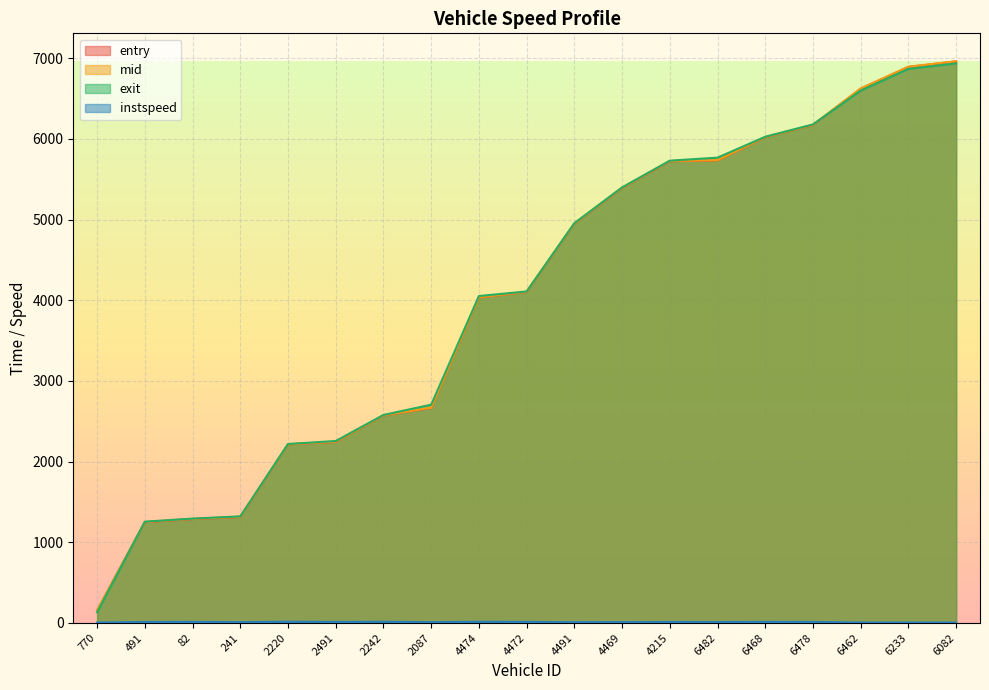

Reading right to left, extract all data points from this chart.

entry: 6082=6961.5	6233=6893.1	6462=6623.2	6478=6173.3	6468=6020.7	6482=5734.4	4215=5723.9	4469=5391.9	4491=4948.4	4472=4103.2	4474=4034.6	2087=2665.8	2242=2572.8	2491=2244.4	2220=2213.1	241=1313.7	82=1288.6	491=1249.1	770=155.7
mid: 6082=6964.1	6233=6895.6	6462=6626.2	6478=6176.2	6468=6023.5	6482=5737.1	4215=5727.1	4469=5395.4	4491=4952.2	4472=4106.1	4474=4037.2	2087=2669.2	2242=2575.4	2491=2247.1	2220=2215.6	241=1317.3	82=1291.3	491=1252.1	770=158.6
exit: 6082=6936.7	6233=6869.0	6462=6599.9	6478=6180.2	6468=6027.3	6482=5768.6	4215=5731.0	4469=5399.4	4491=4956.0	4472=4109.8	4474=4053.0	2087=2706.1	2242=2578.9	2491=2255.7	2220=2219.0	241=1321.4	82=1294.0	491=1255.8	770=132.3
instspeed: 6082=5.0	6233=5.0	6462=5.0	6478=12.8	6468=13.3	6482=11.6	4215=12.1	4469=10.8	4491=9.4	4472=13.3	4474=14.7	2087=10.6	2242=14.7	2491=12.7	2220=15.5	241=10.5	82=13.4	491=12.4	770=5.0